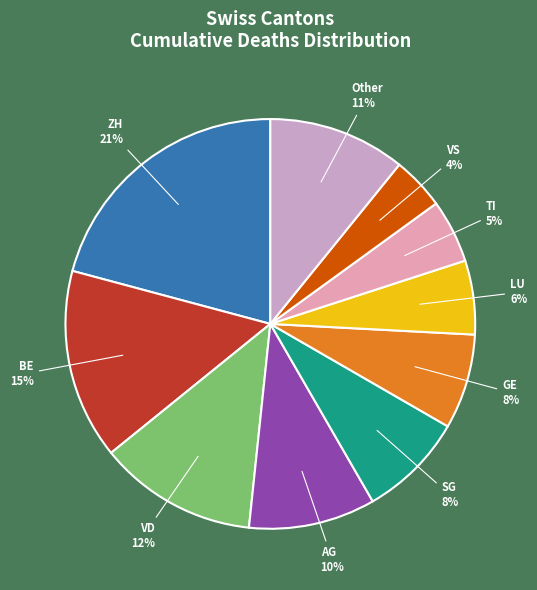

To the nearest percent, what is the average slice percentage?

10%